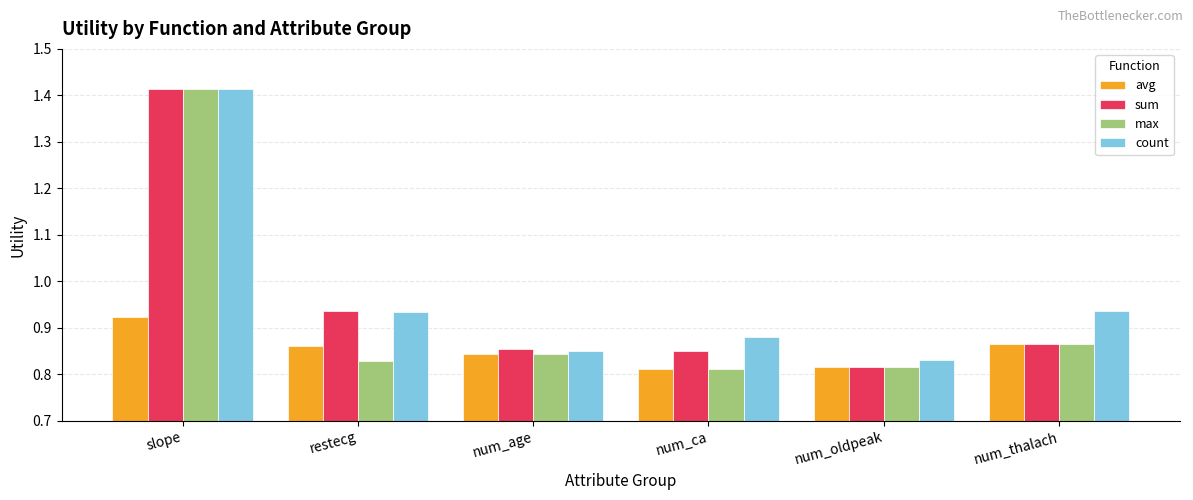

What is the difference between the maximum and minimum values in the count series?

0.6